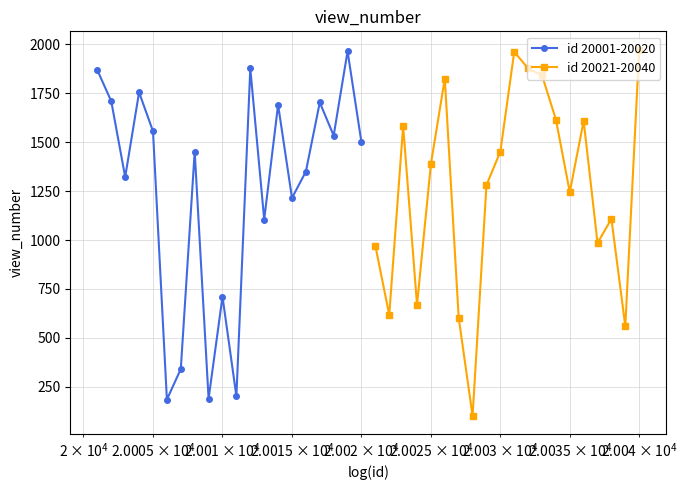

What is the value of the id 20001-20020 point at the 15th from the left?

1215